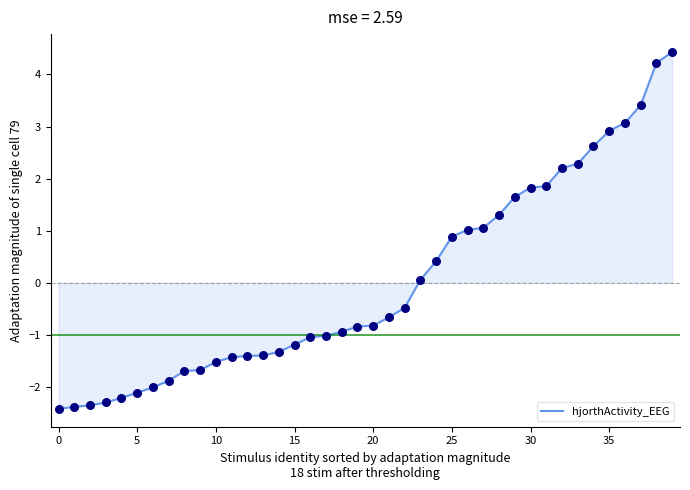

What is the greatest value displayed?

4.4